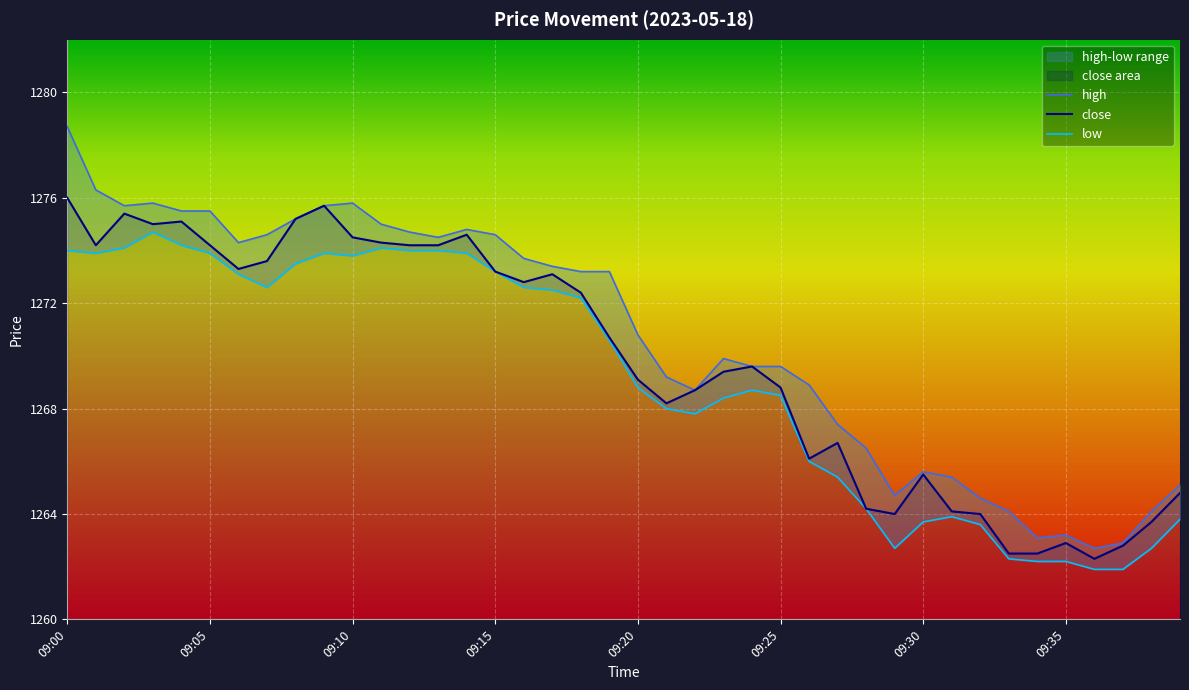

What value does the close series have at 09:00?

1276.0